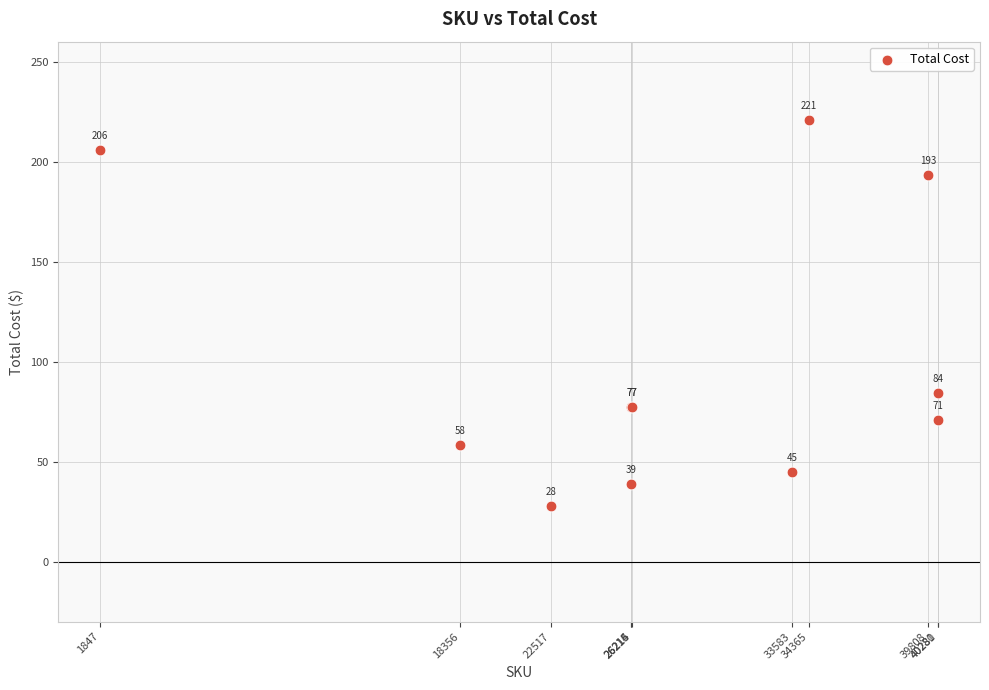

What Y value in the scatter plot is closest to 124?

84.4